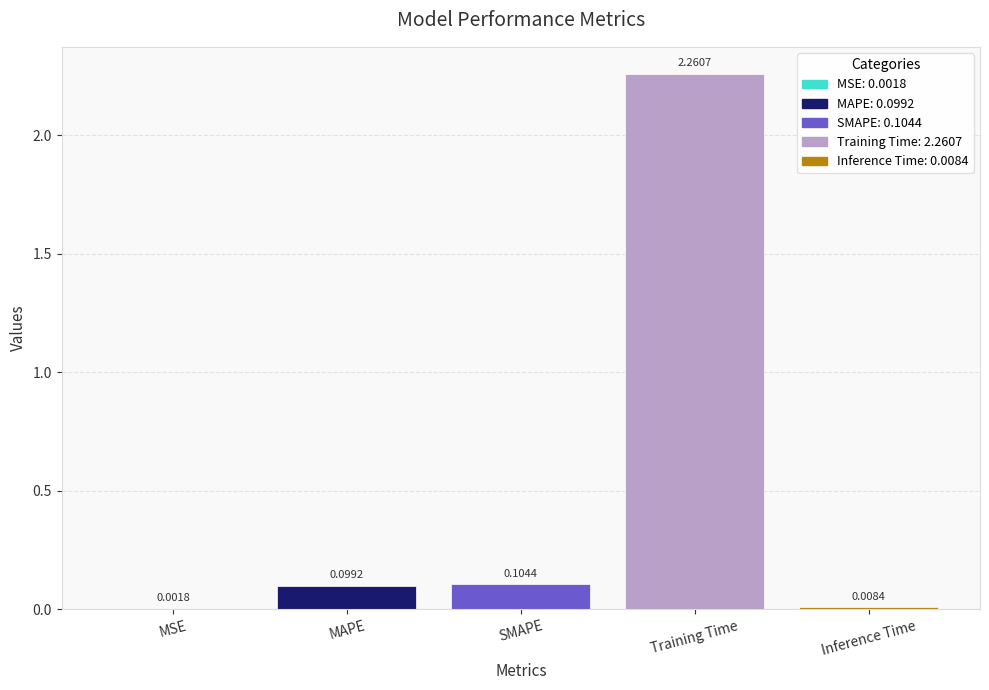

Are the bars grouped side by side (vs. stacked)?

No